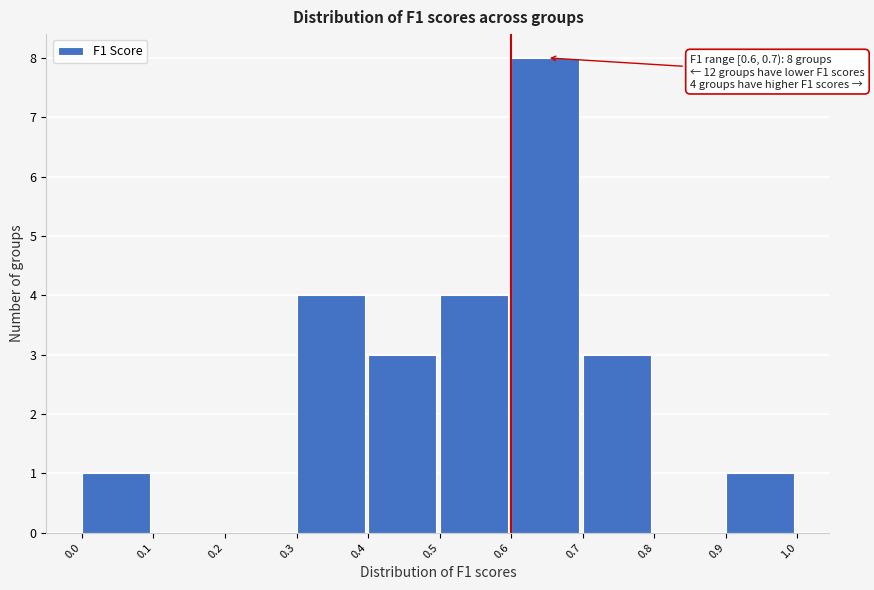

Over which range of the x-axis is the bar tallest?

0.6 to 0.7